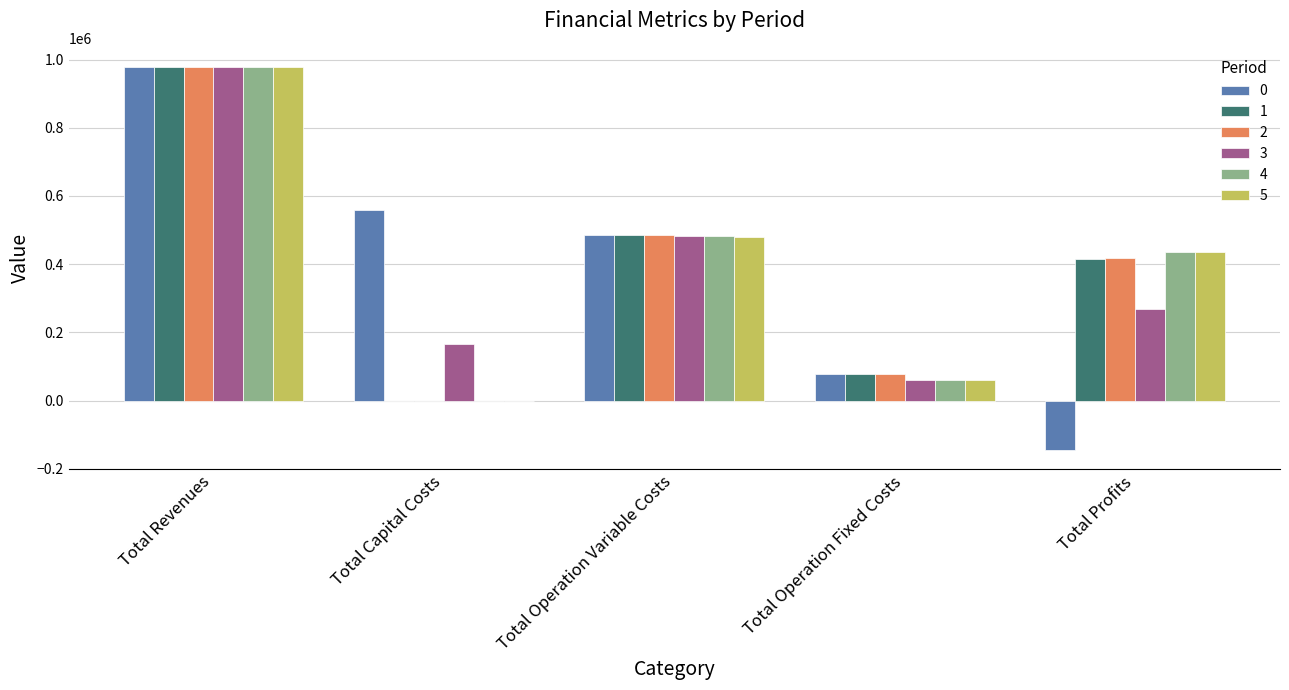

The value of 0 at Total Capital Costs is 559602.0. True or false?

True